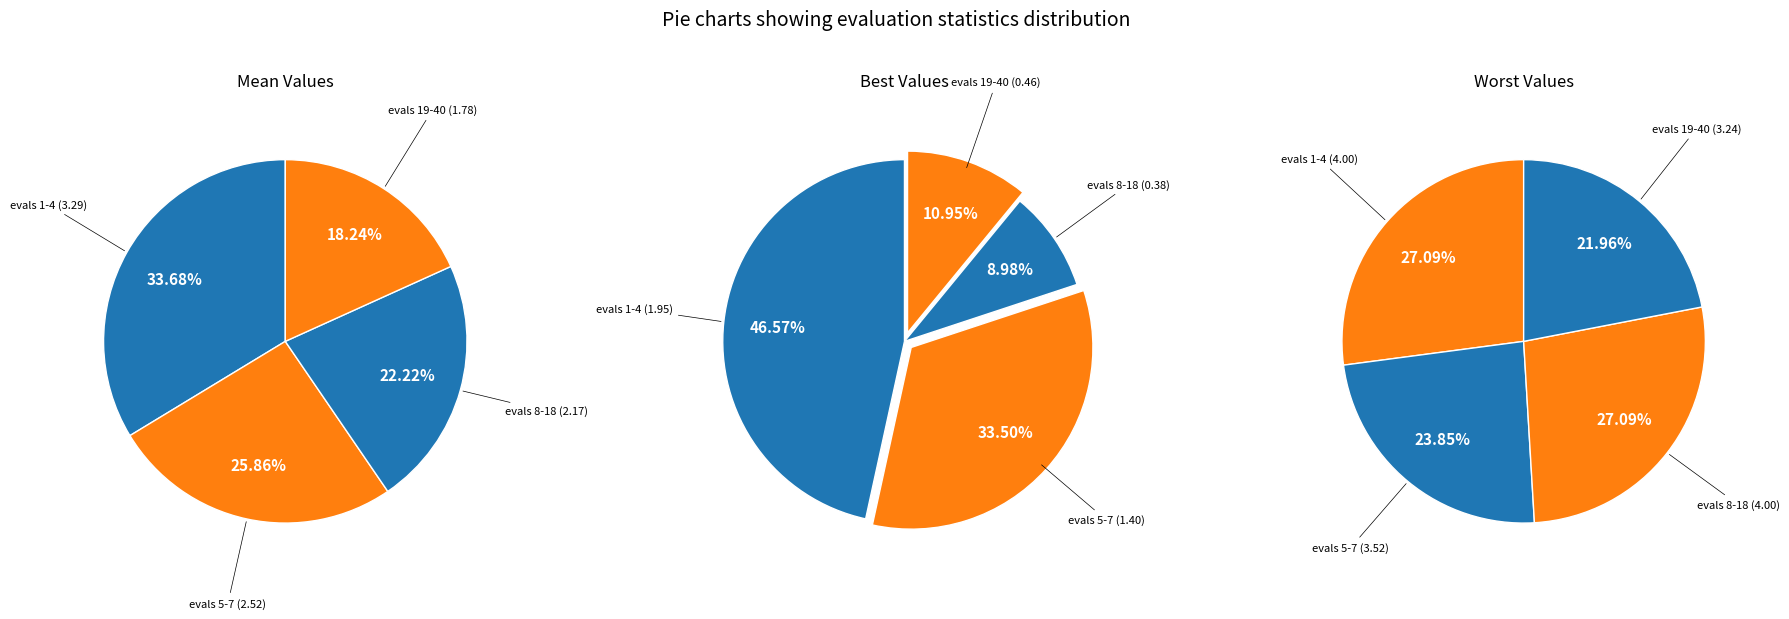

Which series changed the most between evals 5-7 and evals 8-18?

best